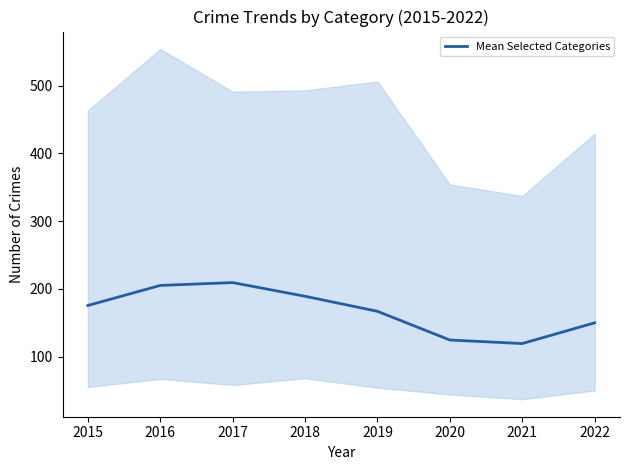

Reading right to left, what are all the values shown in this chart?

2022=149.8	2021=119.2	2020=124.4	2019=166.8	2018=189.0	2017=209.2	2016=205.0	2015=175.4